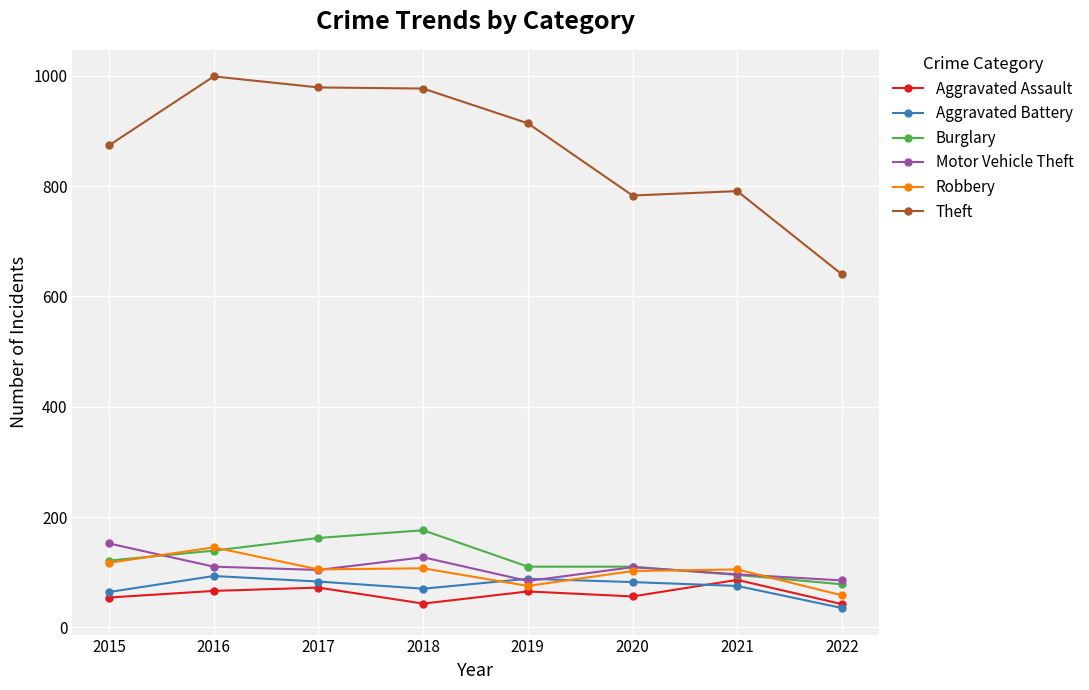

How many categories are shown in the chart?

8